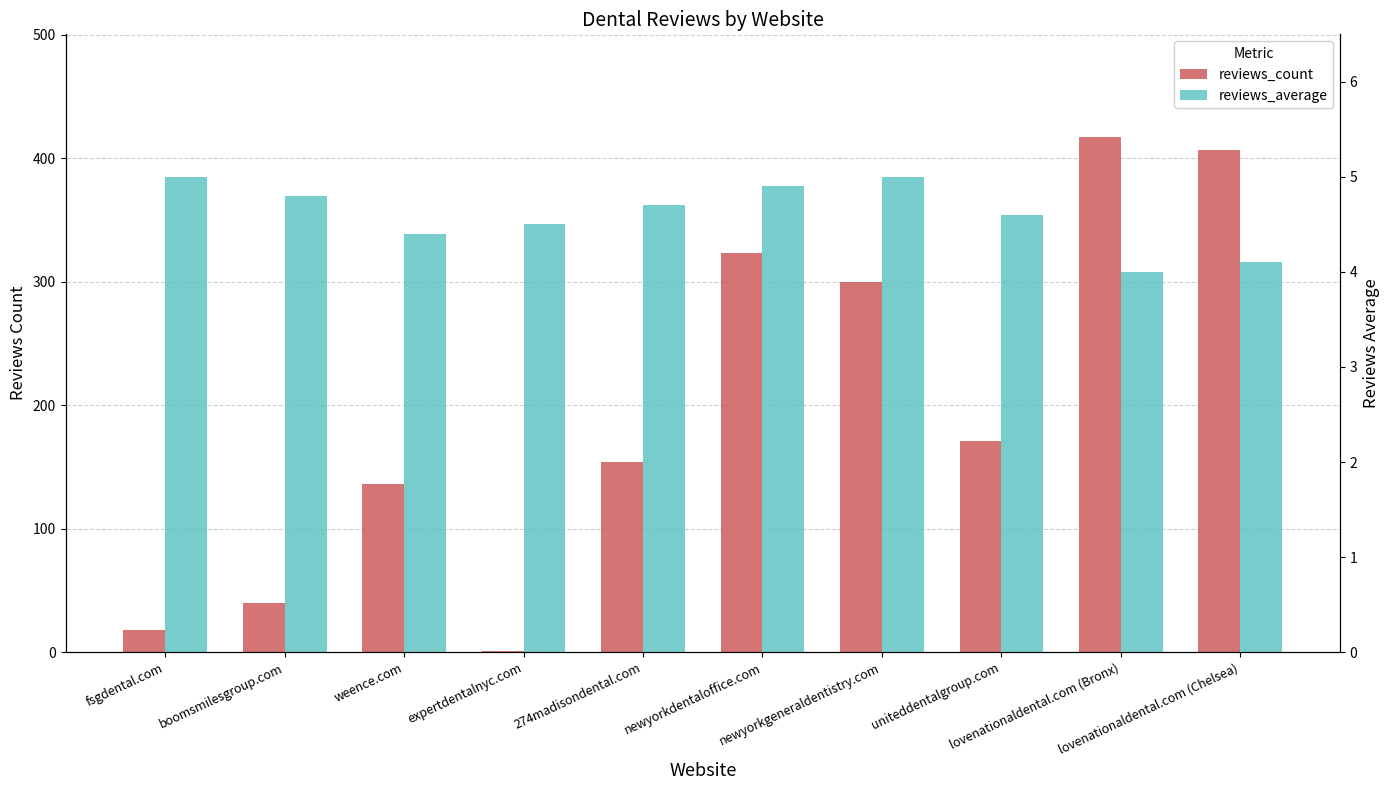

Reading right to left, what are all the values shown in this chart?

reviews_count: lovenationaldental.com (Chelsea)=407.0	lovenationaldental.com (Bronx)=417.0	uniteddentalgroup.com=171.0	newyorkgeneraldentistry.com=300.0	newyorkdentaloffice.com=323.0	274madisondental.com=154.0	expertdentalnyc.com=1.0	weence.com=136.0	boomsmilesgroup.com=40.0	fsgdental.com=18.0
reviews_average: lovenationaldental.com (Chelsea)=4.1	lovenationaldental.com (Bronx)=4.0	uniteddentalgroup.com=4.6	newyorkgeneraldentistry.com=5.0	newyorkdentaloffice.com=4.9	274madisondental.com=4.7	expertdentalnyc.com=4.5	weence.com=4.4	boomsmilesgroup.com=4.8	fsgdental.com=5.0